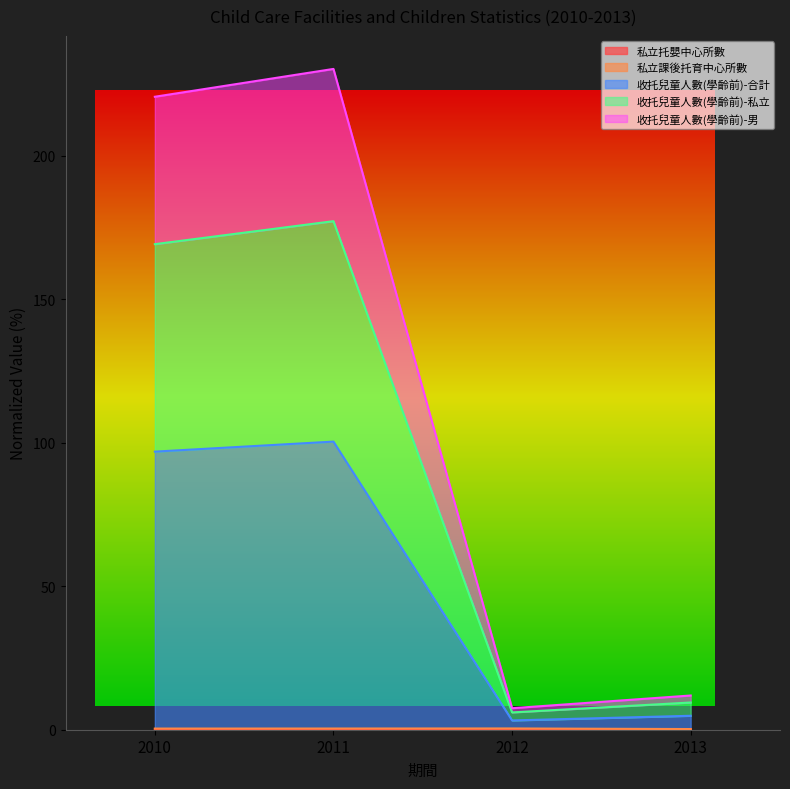

What is the total value across all series at 2010?

486.8